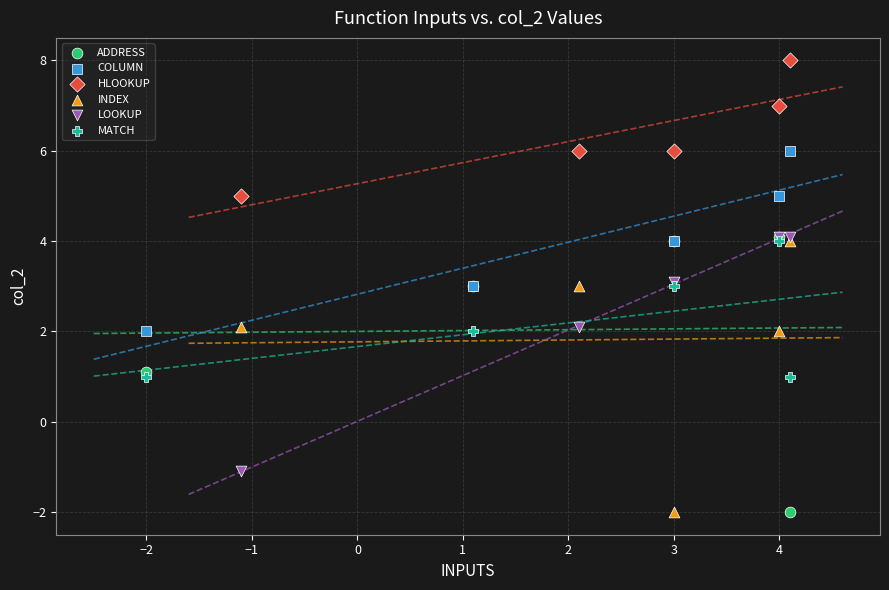

Which series reaches the maximum Y coordinate?

HLOOKUP